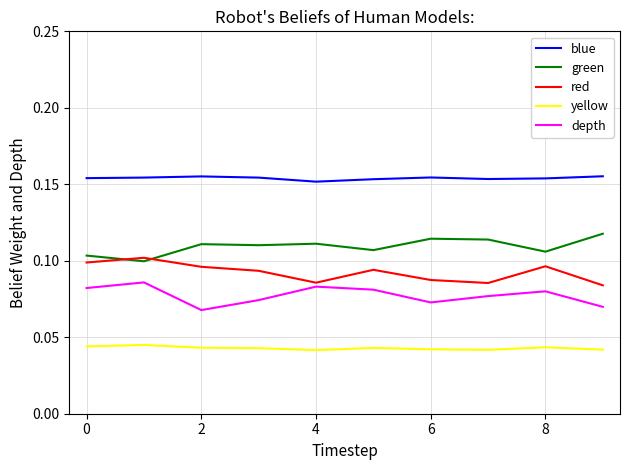

What are all the series names shown in the legend?

blue, green, red, yellow, depth